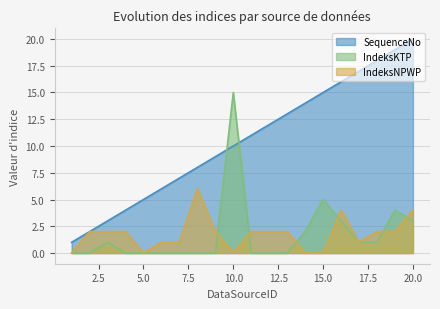

What is the difference between the highest and lowest values at 14?

14